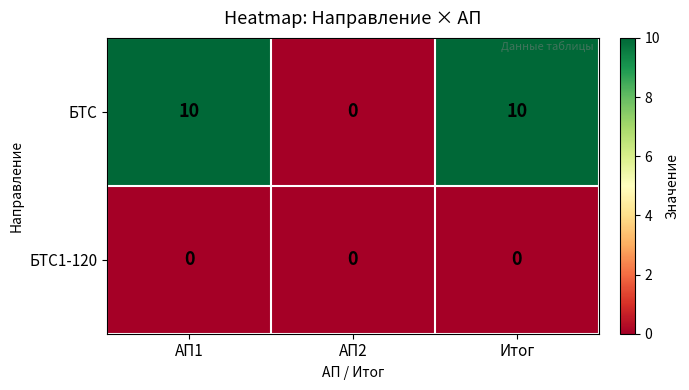

What is the greatest value displayed?

10